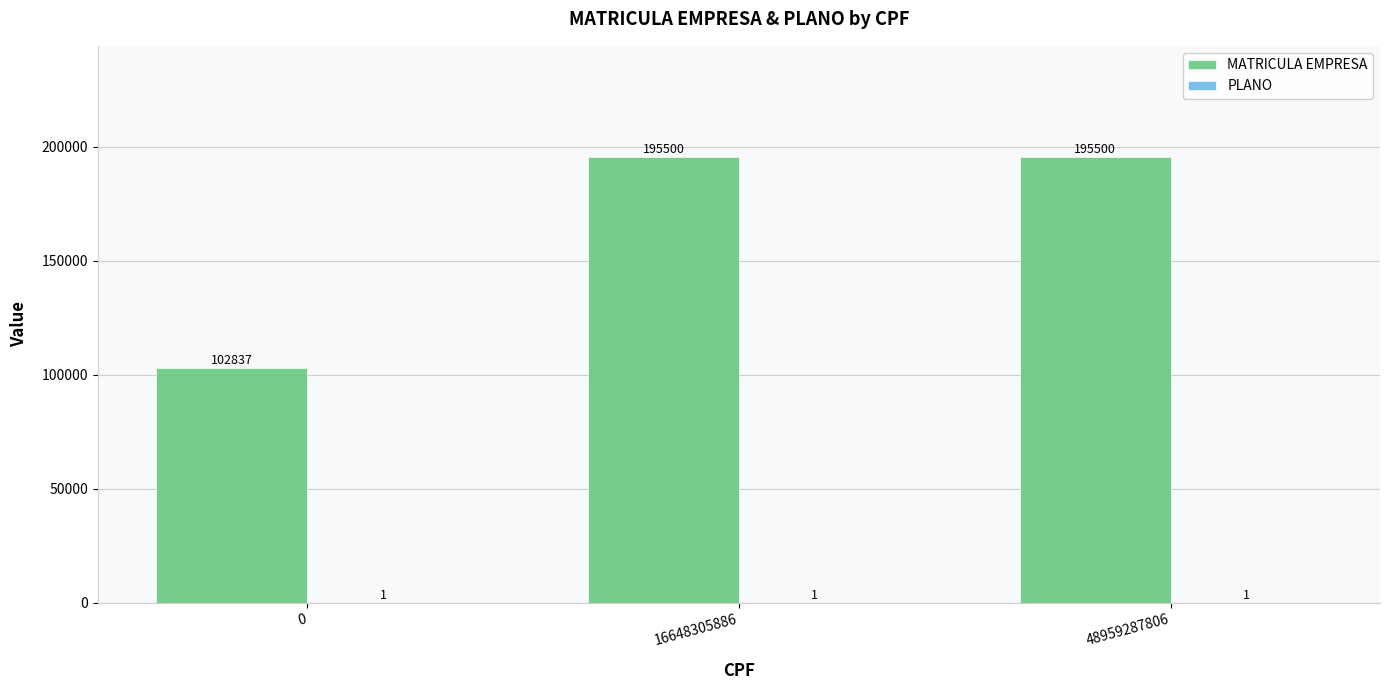

The MATRICULA EMPRESA series shows 160164 at 0. True or false?

False